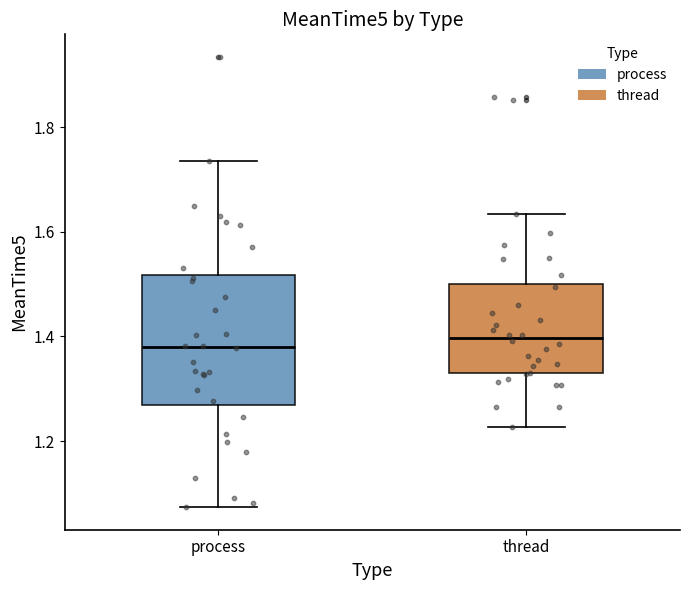

Reading left to right, transcribe this box plot: for each box, give where its median line is, the range the box spans, and where its two whiskers end, as read against the y-axis. The values are not printed on the chart, so give them approximately, as read against the axis.

process: median 1.38, box 1.26 to 1.52, whiskers 1.08 to 1.74
thread: median 1.40, box 1.32 to 1.50, whiskers 1.22 to 1.64